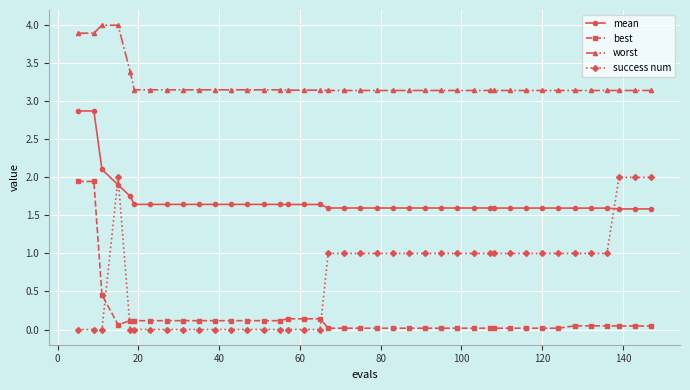

What is the difference between the maximum and minimum values in the mean series?

1.3